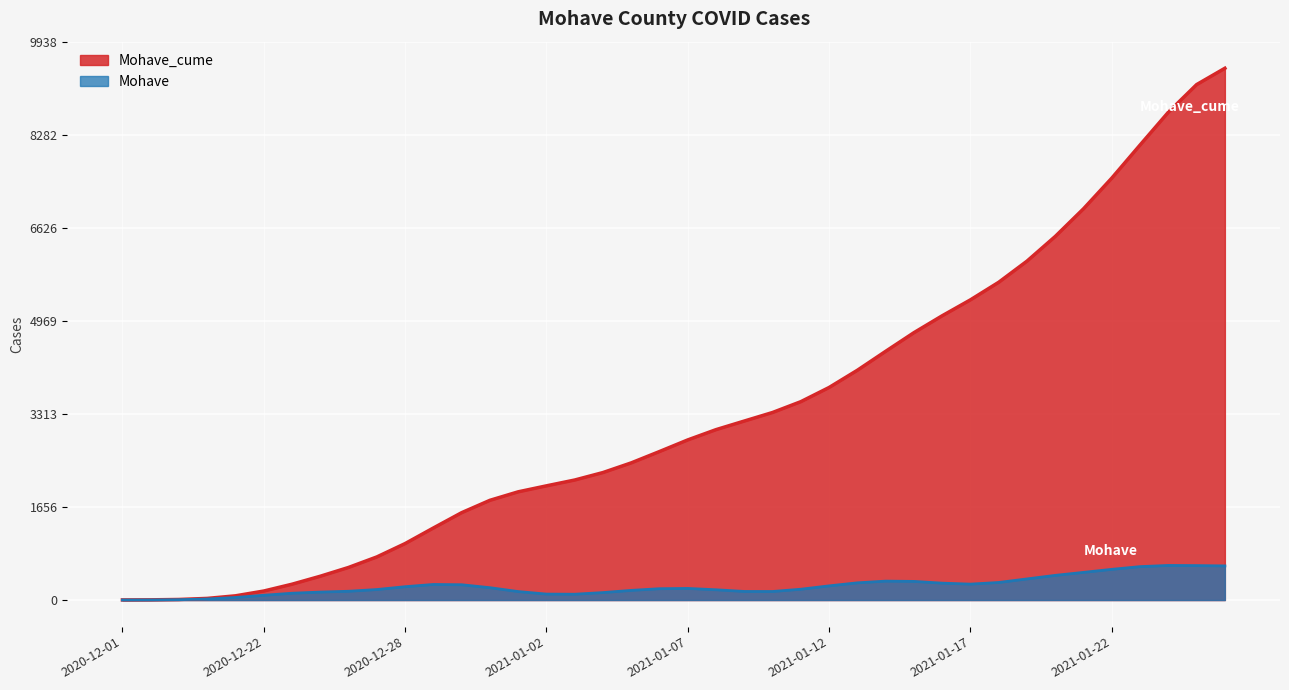

Between 2021-01-10 and 2021-01-01, which is larger?

2021-01-10